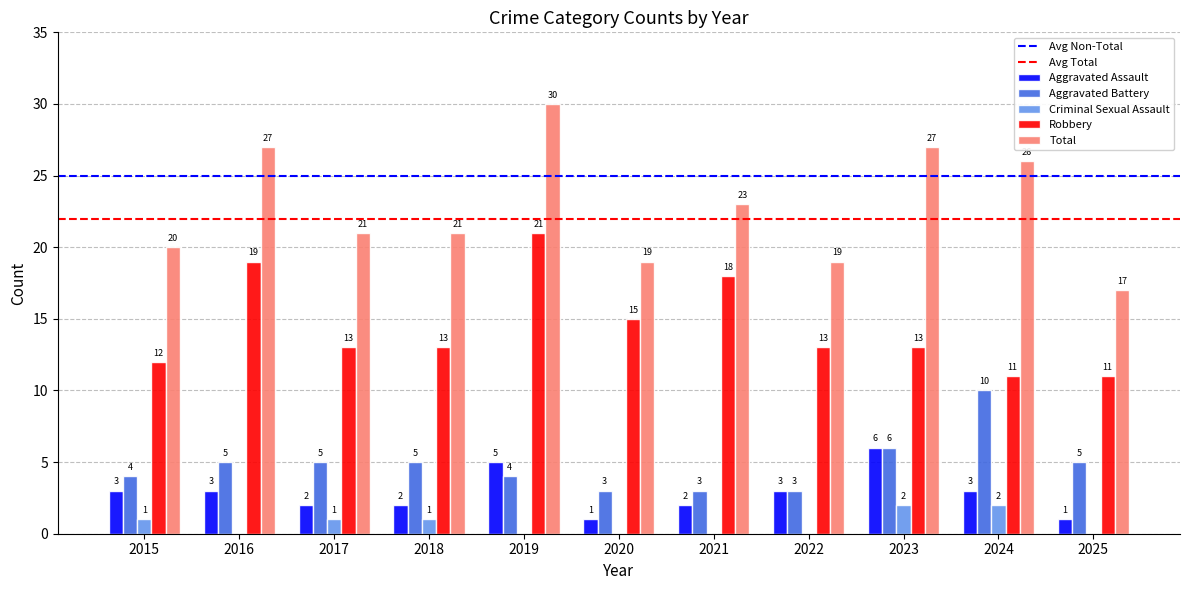

What is the sum of the Robbery values at 2025 and 2015?

23